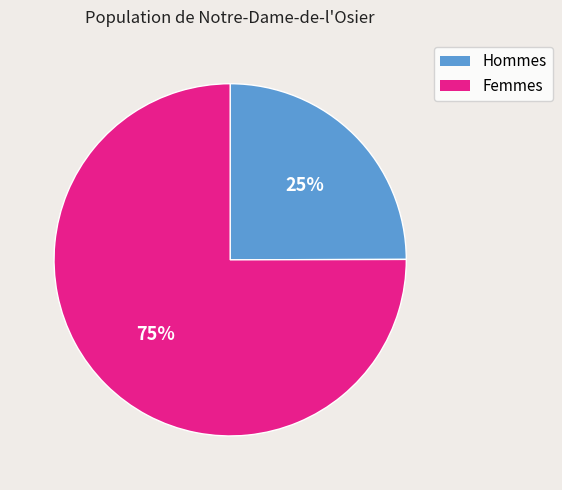

How many slices are in this pie chart?

2